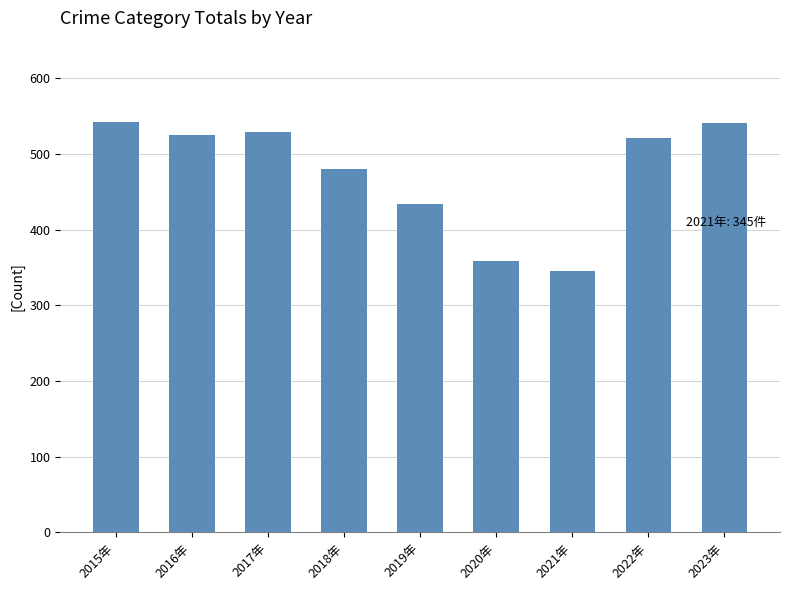

What is the change in value from 2018年 to 2021年?

-135